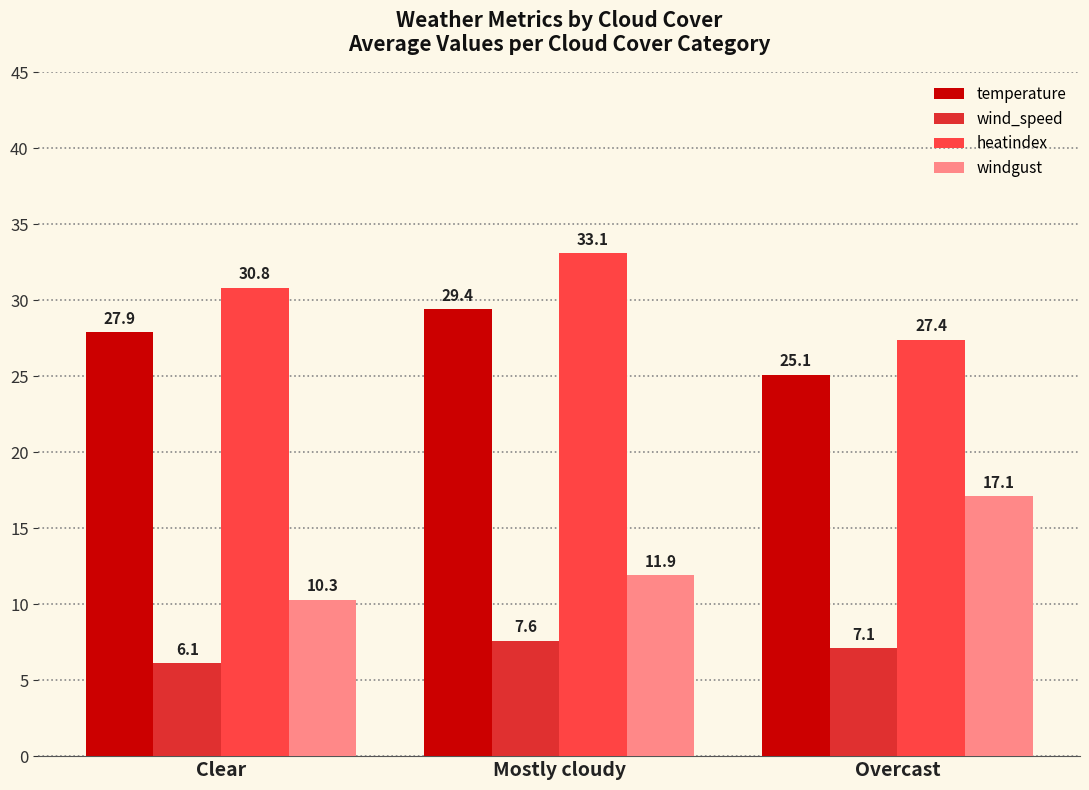

The value of heatindex at Mostly cloudy is 13.2. True or false?

False